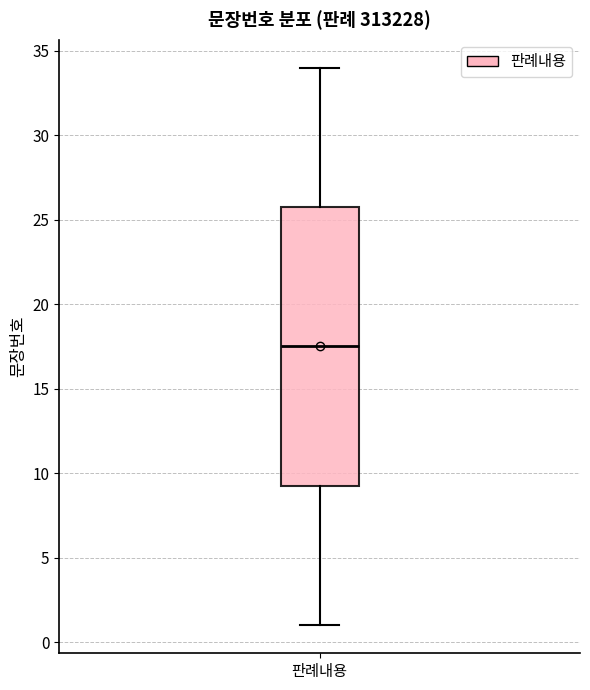

Where does the median line of the box for 판례내용 sit on the y-axis? The values are not printed on the chart, so give them approximately, as read against the axis.

17.5